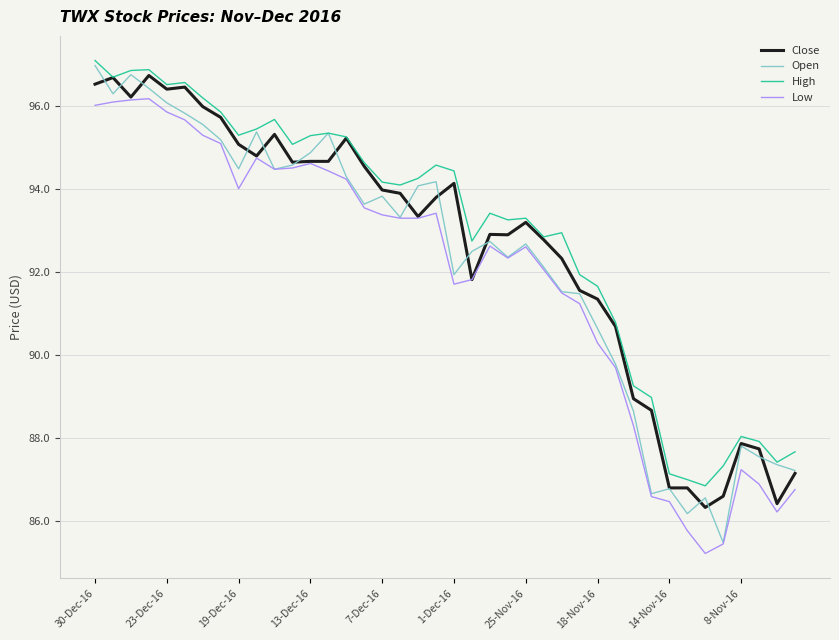

True or false: High and Low intersect in this chart.

False